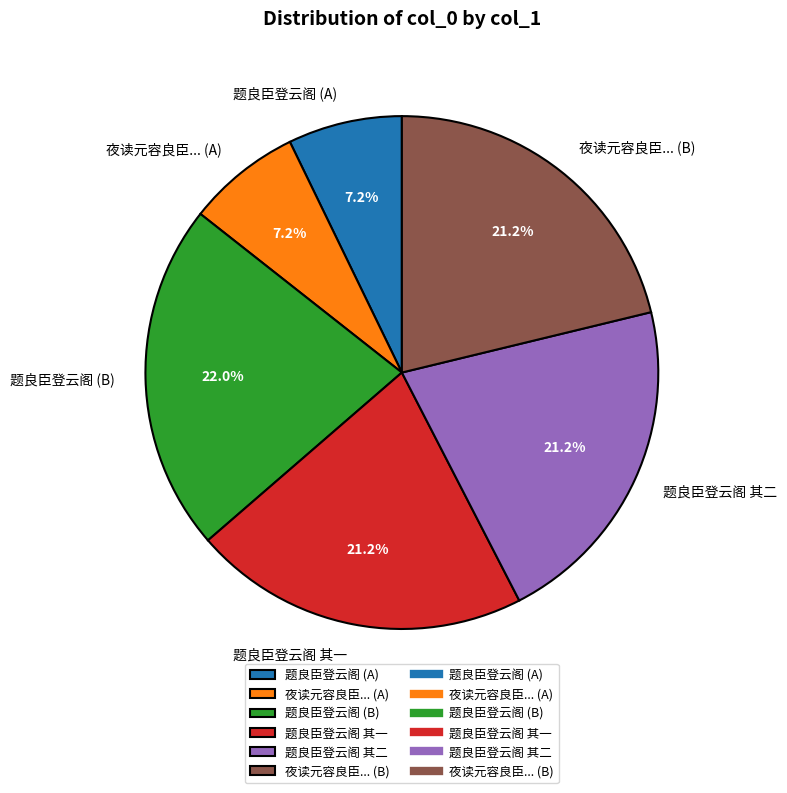

Do 题良臣登云阁 (B) and 题良臣登云阁 其二 together represent more than half of the pie?

No